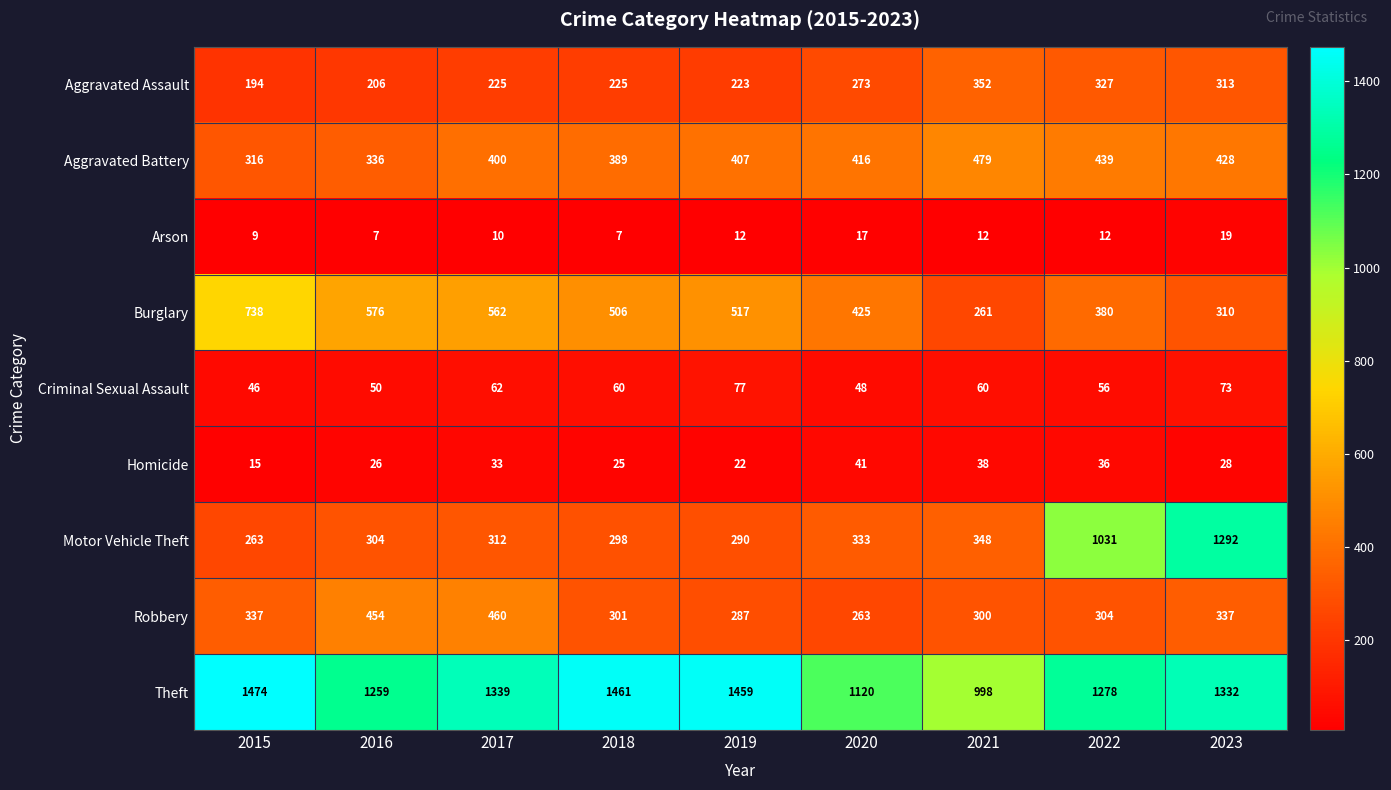

What is the greatest value displayed?

1474